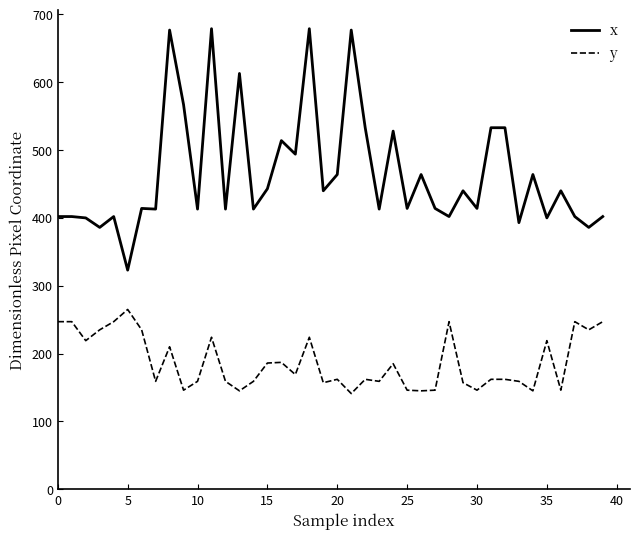

Which series has the largest range (max minus min)?

x